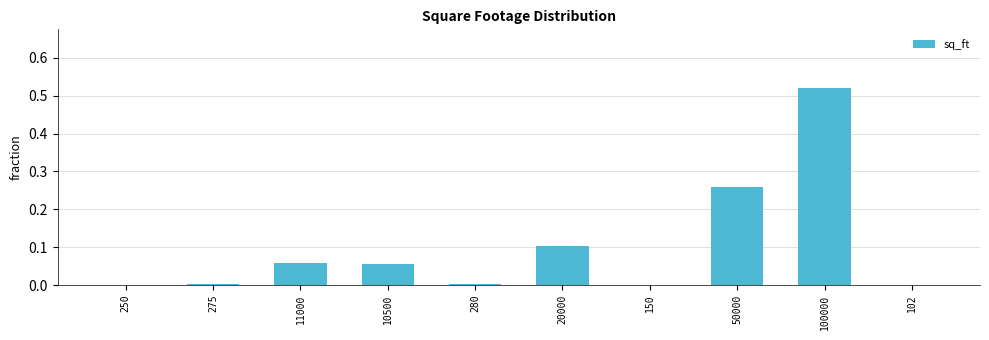

How many series are shown in this chart?

1